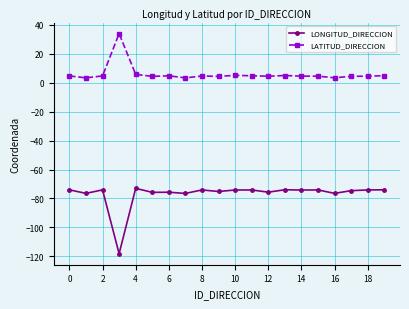

True or false: LONGITUD_DIRECCION has more than 0 points higher than both neighbors.

True